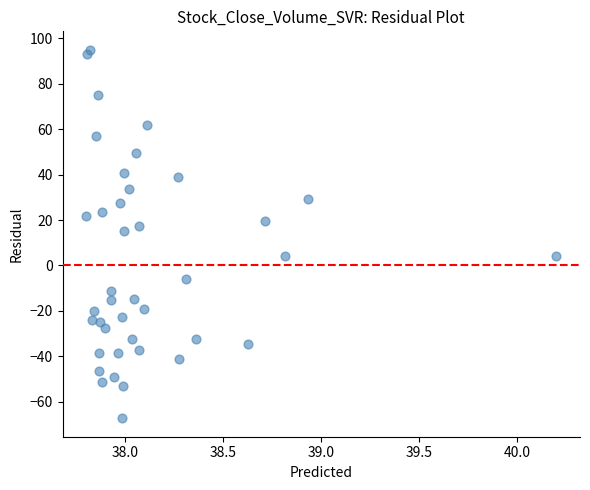

What is the range of X values (max minus min)?

2.4